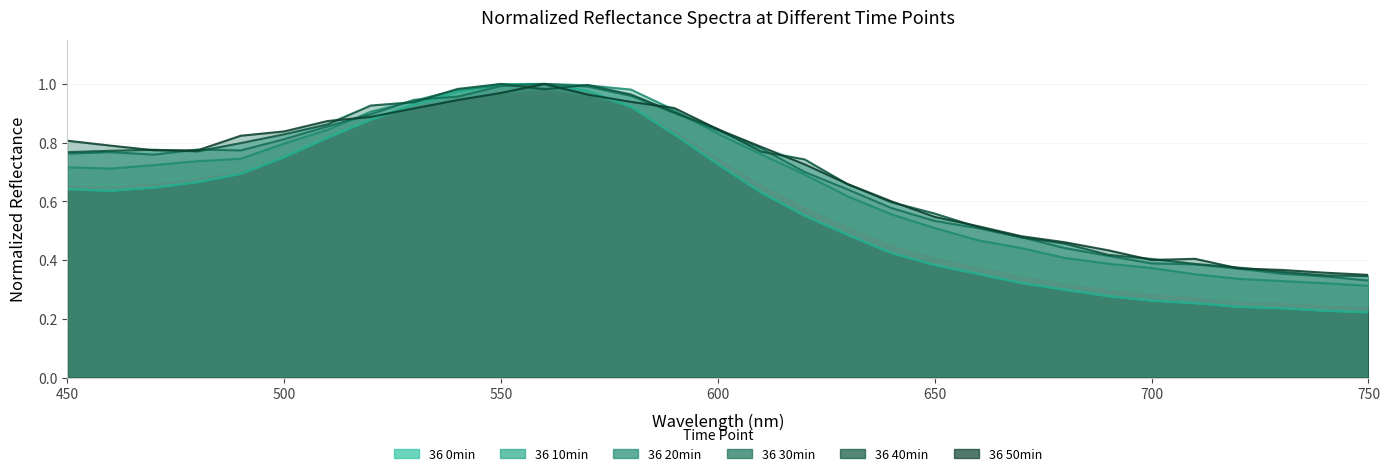

How many times do 36 10min_normalized and 36 20min_normalized cross each other?

1